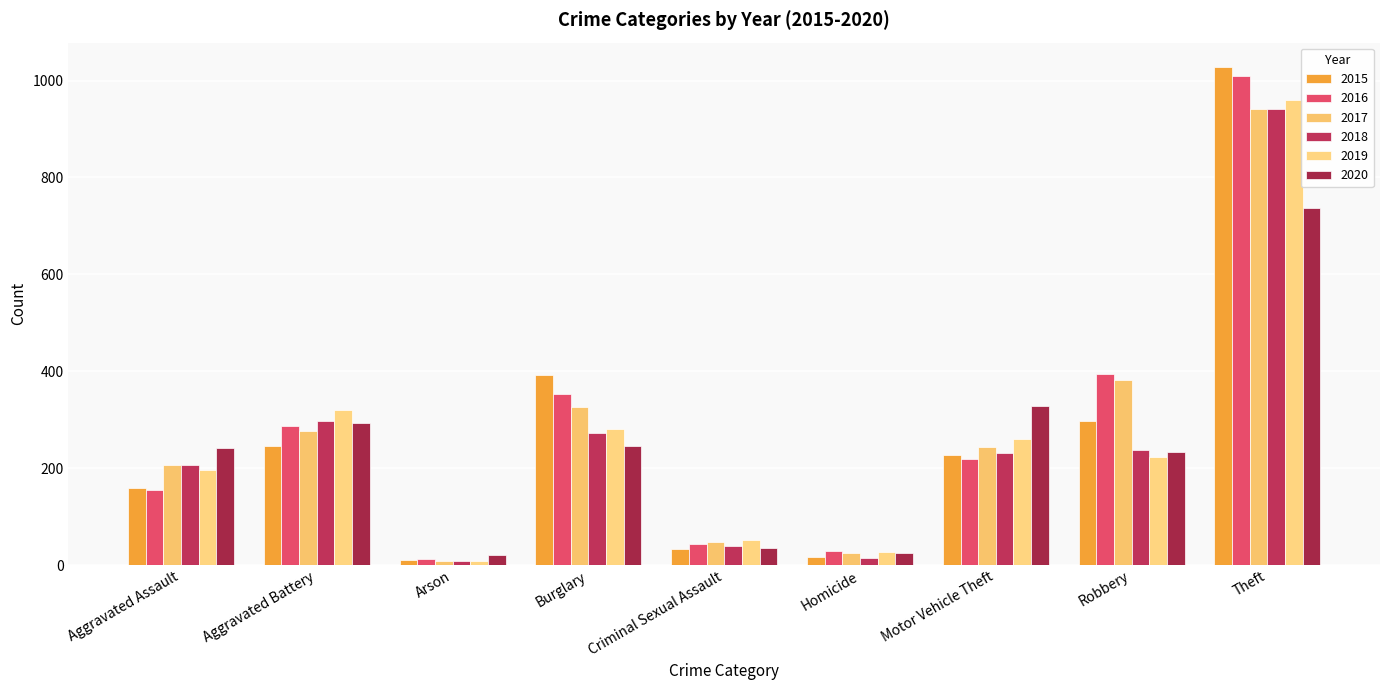

How many bars are there in total?

54